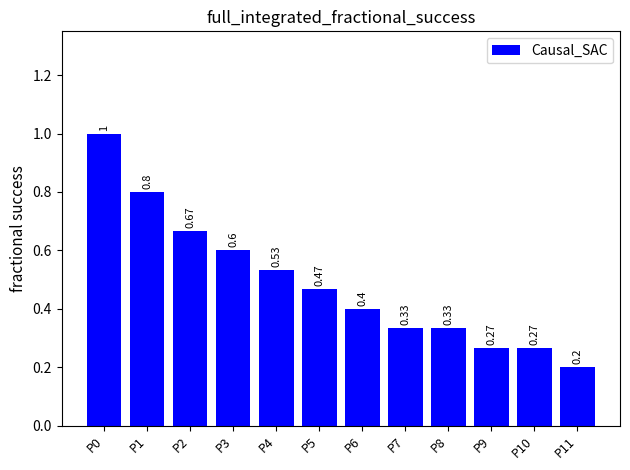

Which label corresponds to the smallest value in the chart?

P11